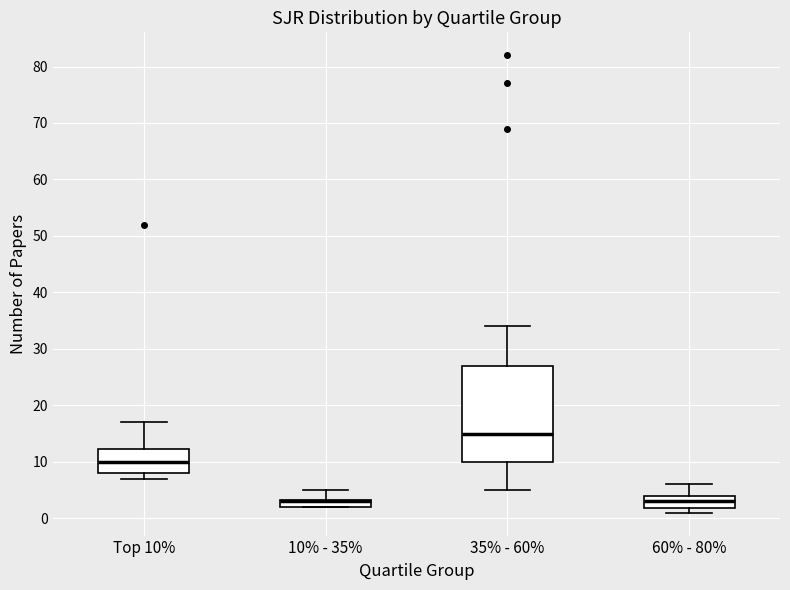

Which box is the tallest, from its lower edge to its upper edge?

35% - 60%